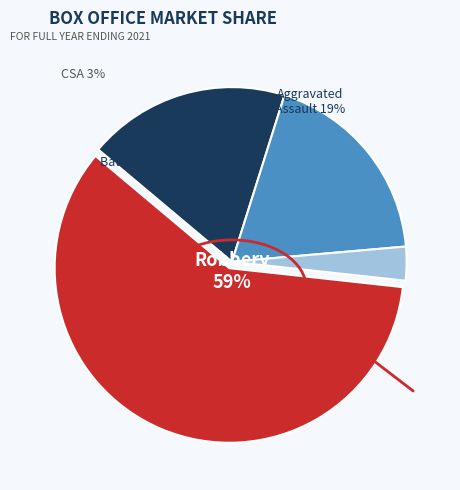

Is there any slice that represents more than half of the pie?

Yes